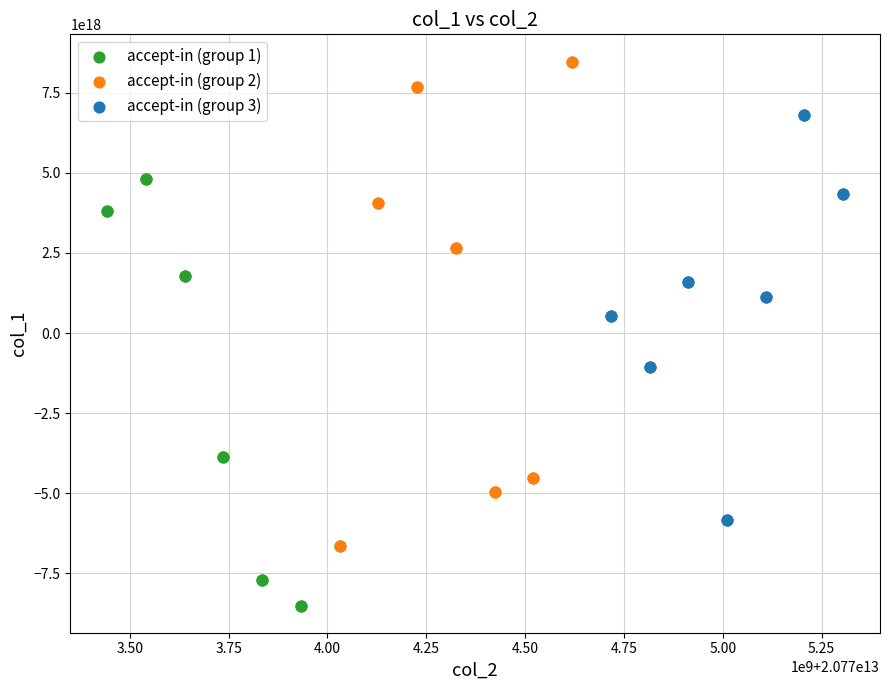

Which series reaches the maximum Y coordinate?

accept-in (group 2)